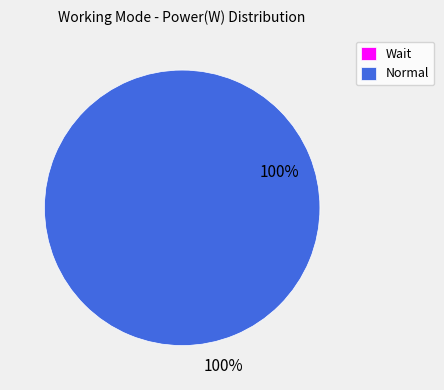

True or false: Normal accounts for 100% of the total.

True